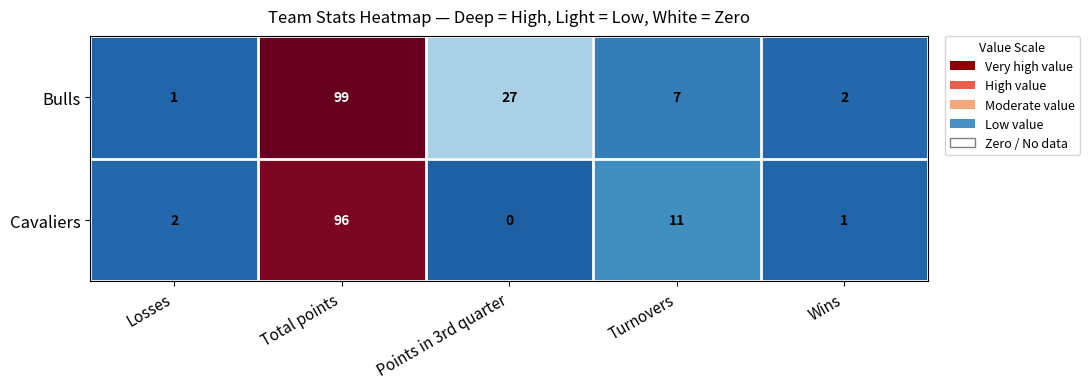

What is the sum of the Bulls values at Total points and Points in 3rd quarter?

126